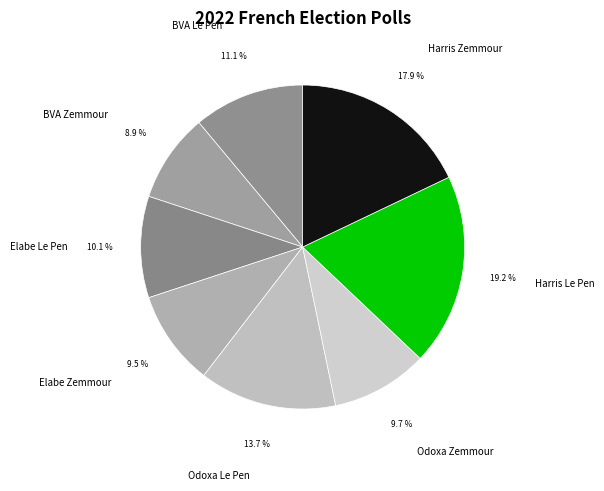

Approximately how many times larger is the value at Harris Zemmour compared to Elabe Zemmour?

1.9